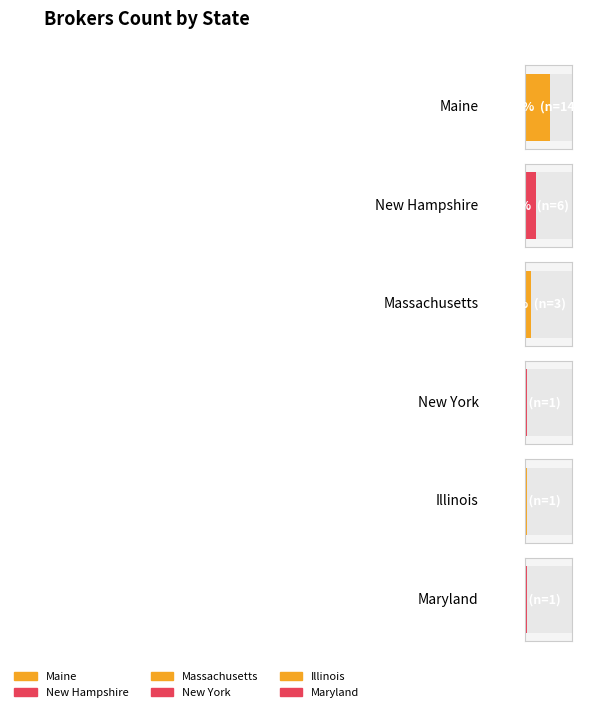

What is the smallest value displayed?

1